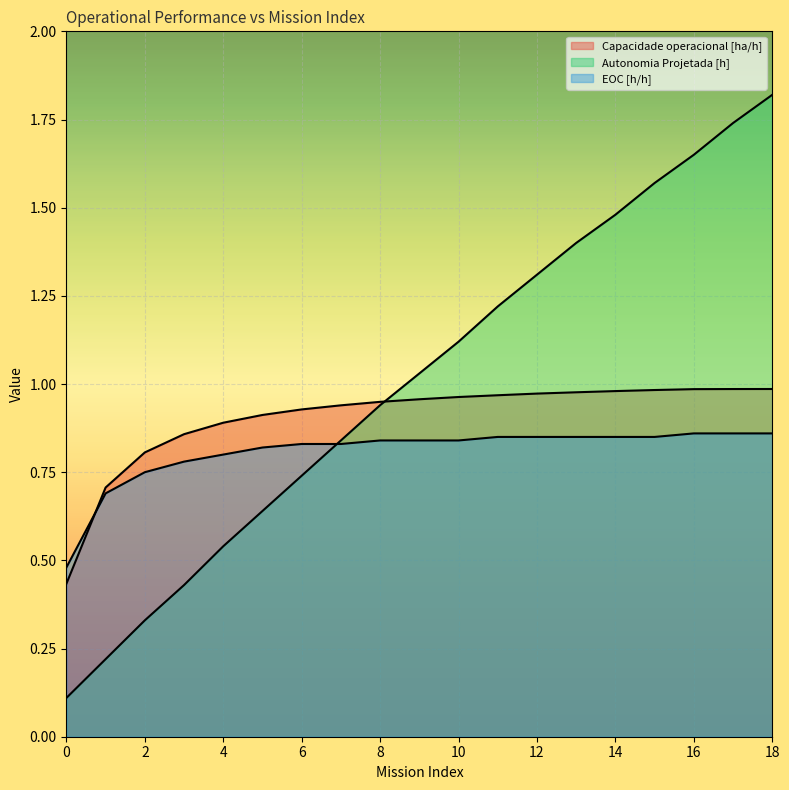

Rank the series by their average value, from lowest to highest.

EOC [h/h], Capacidade operacional [ha/h], Autonomia Projetada [h]